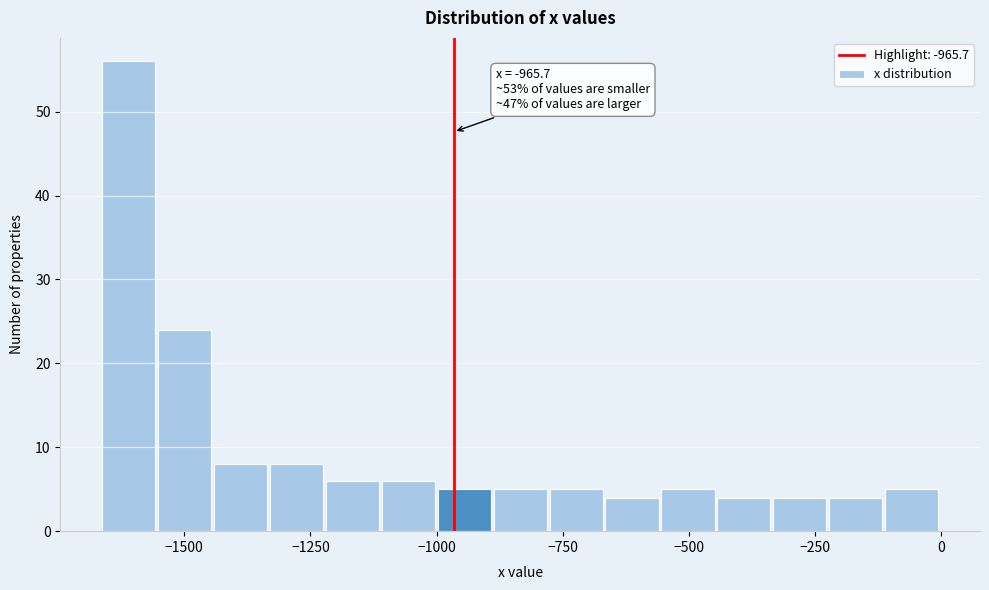

Around what value on the x-axis is the tallest bar? Give the approximate position of its centre, as read against the axis.

-1600